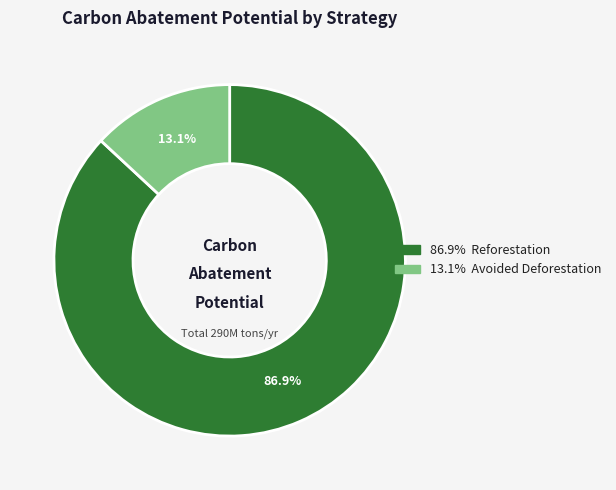

Count the number of slices in the pie.

2